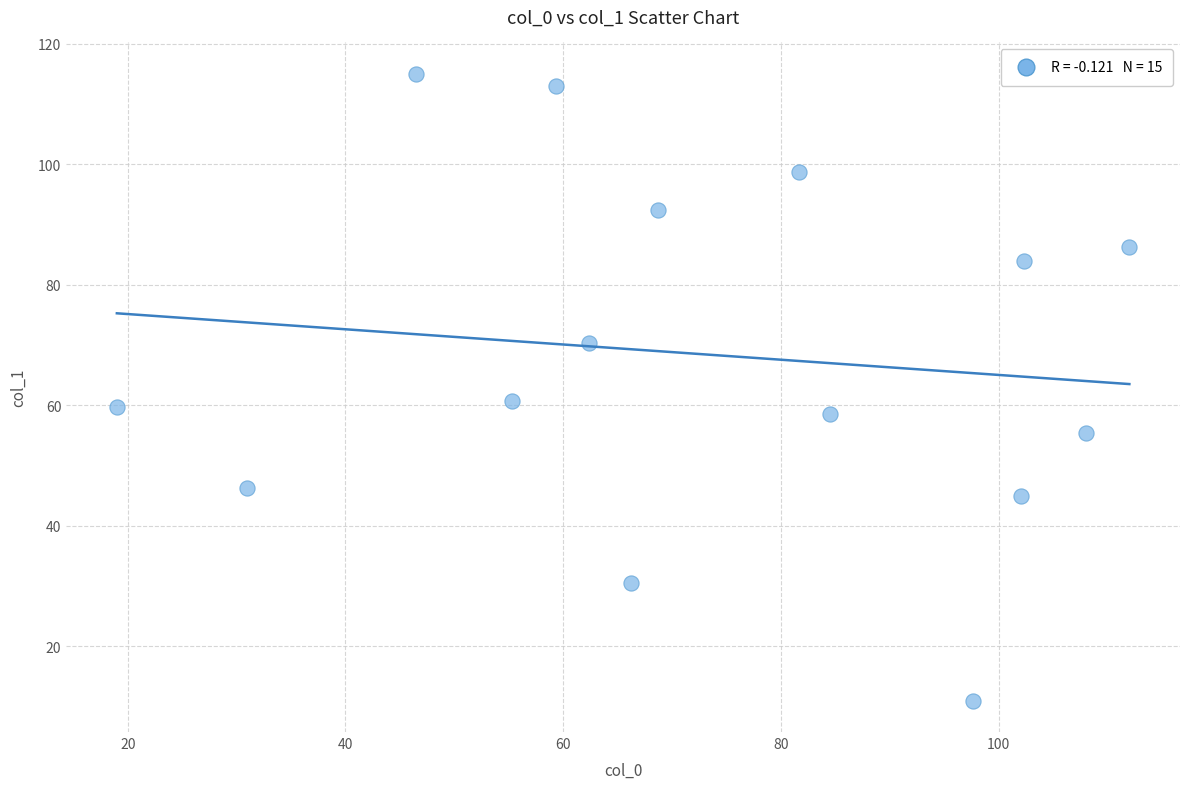

What is the range of X values (max minus min)?

93.0